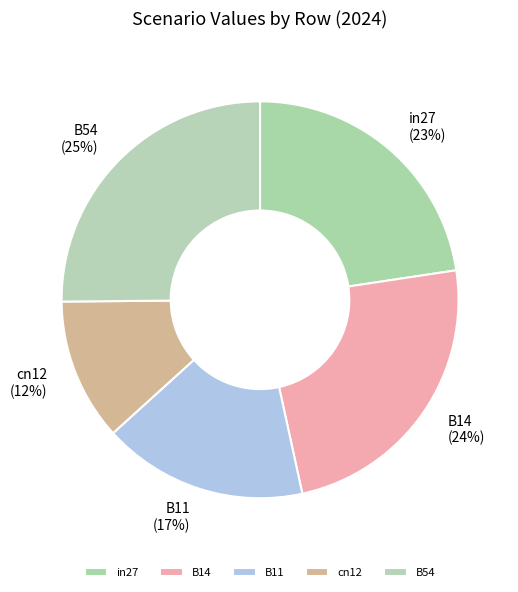

What percentage is the B11 slice, to the nearest percent?

17%